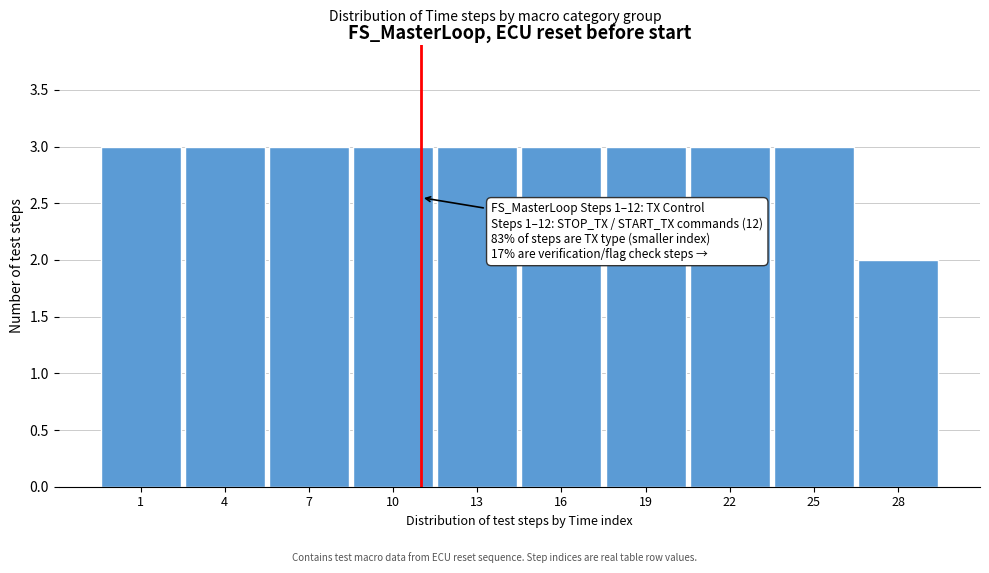

Reading left to right, what are all the values shown in this chart?

3	3	3	3	3	3	3	3	3	2